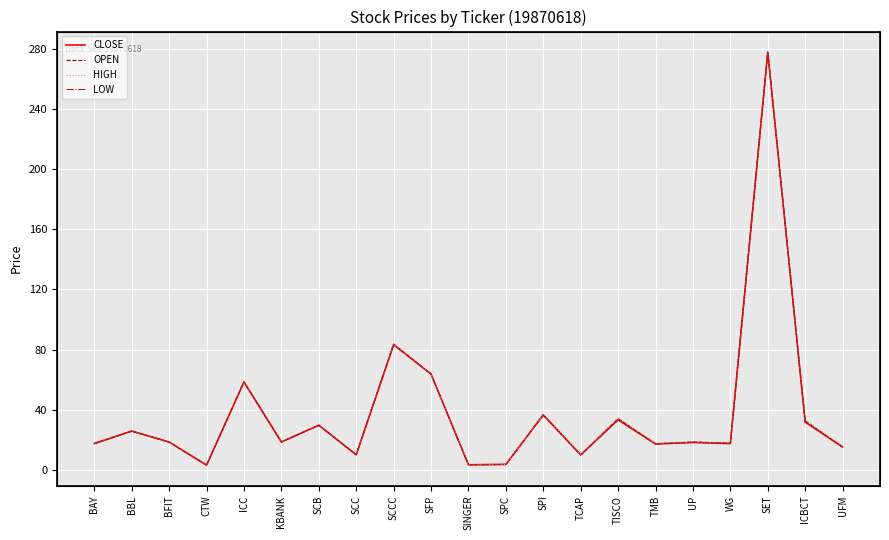

The value of LOW at BAY is 8.0. True or false?

False